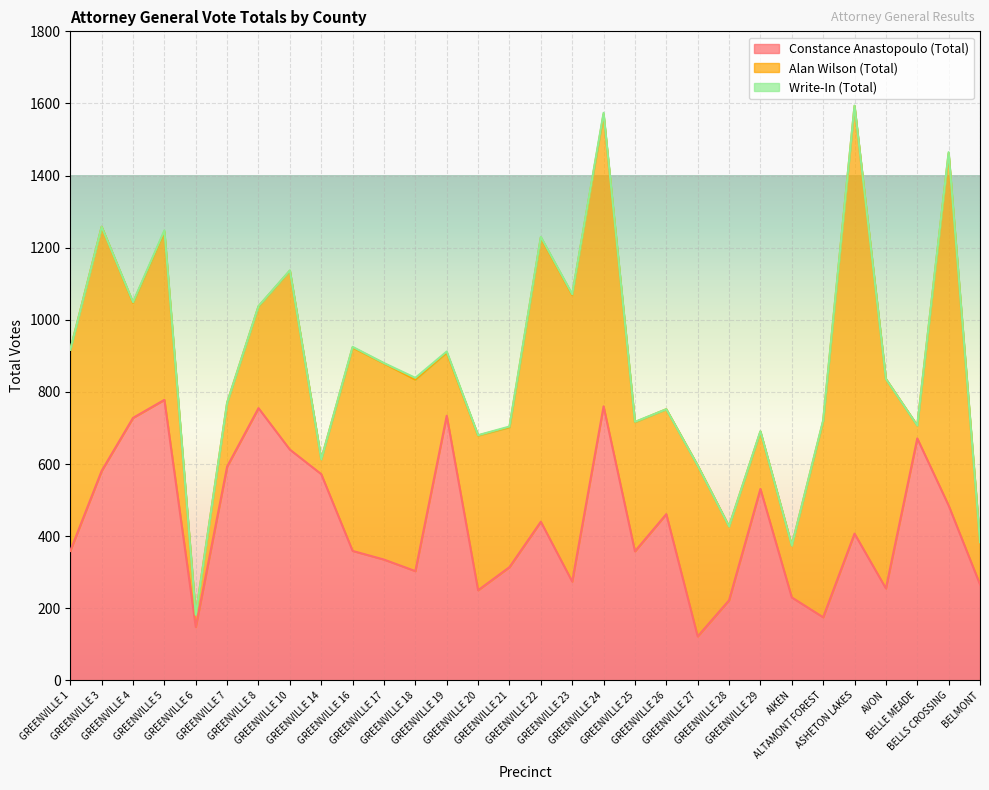

What is the sum of all Write-In (Total) values?

38